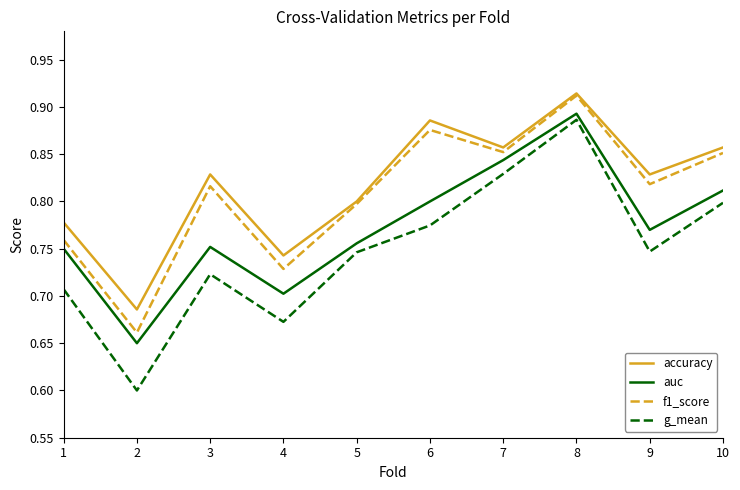

At which category is the sum across all series the highest?

8